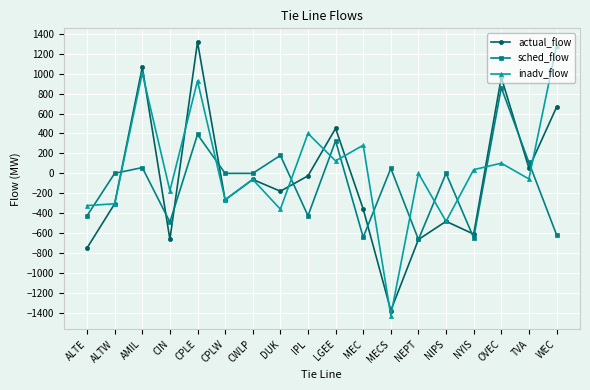

Which label corresponds to the smallest value in the chart?

MECS